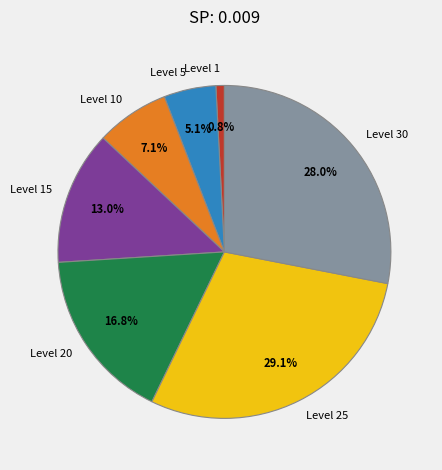

Rank the categories by value from lowest to highest.

Level 1, Level 5, Level 10, Level 15, Level 20, Level 30, Level 25